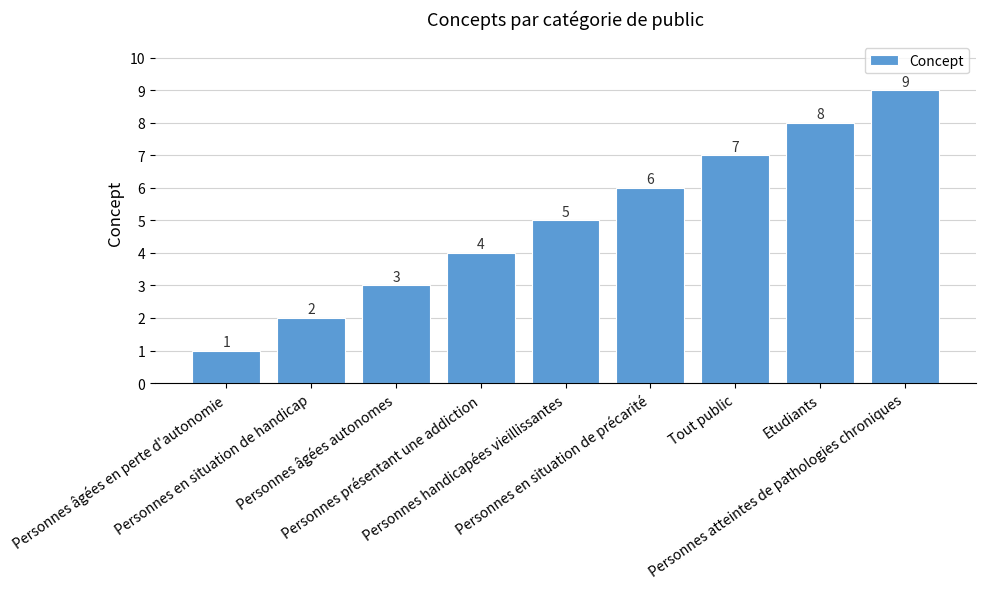

What is the difference between the maximum and second lowest values?

7